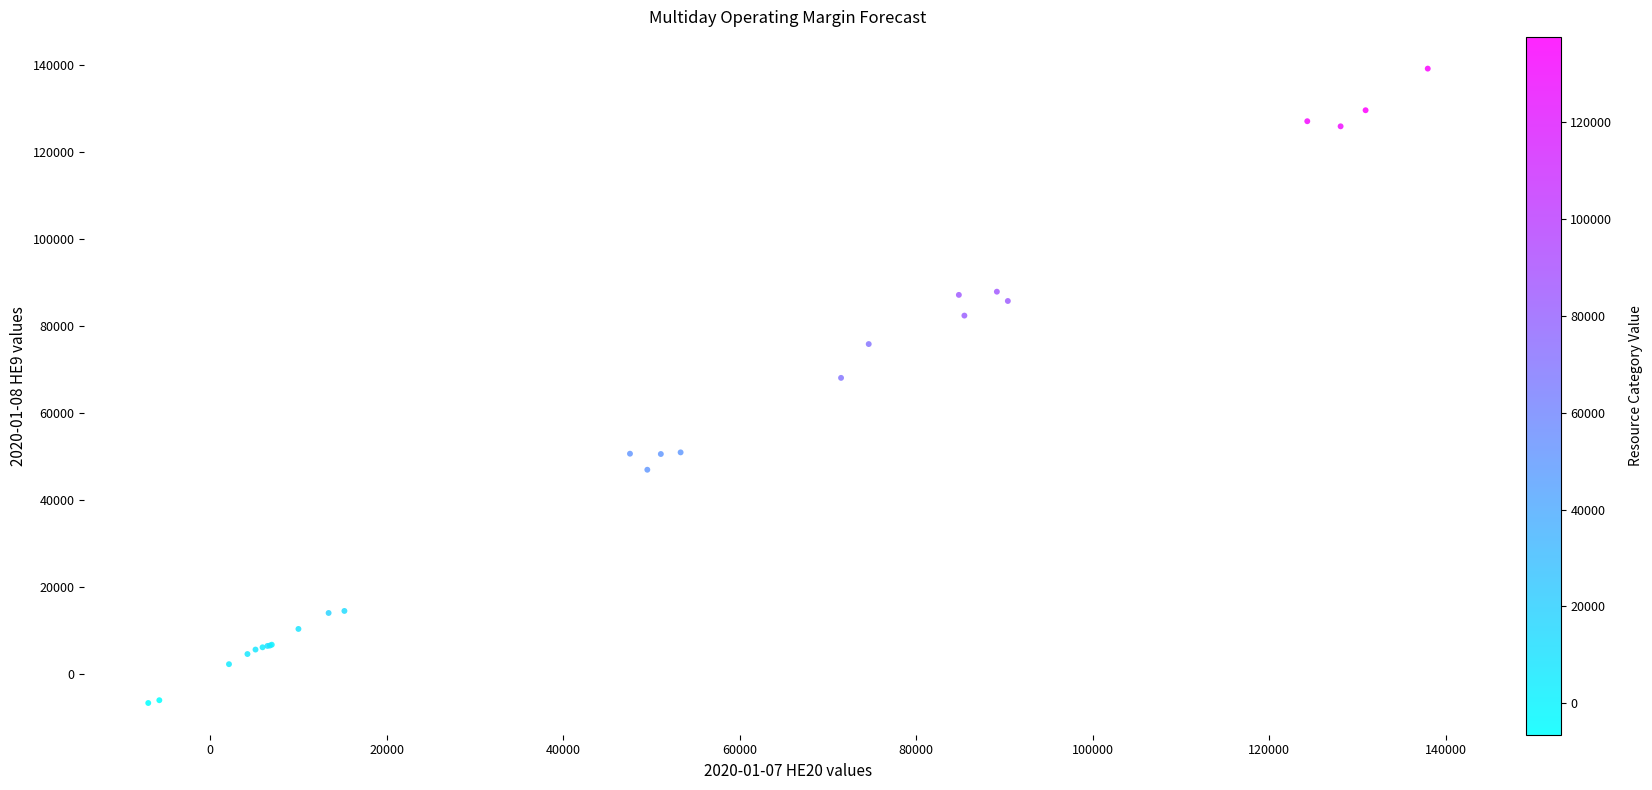

What Y value in the scatter plot is closest to 66180?

68004.8